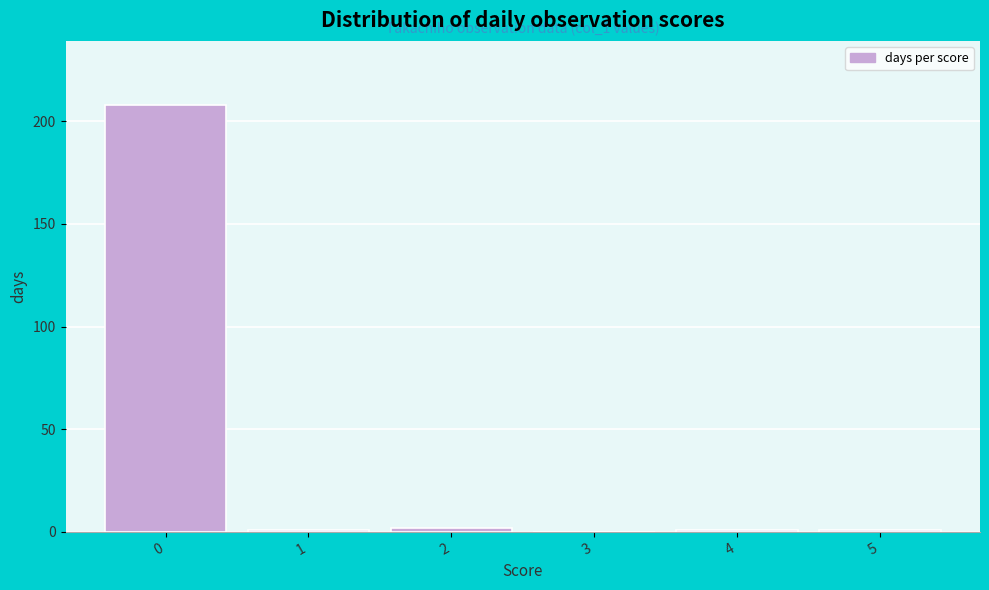

Which range on the x-axis has the tallest bar?

-0.5 to 0.5